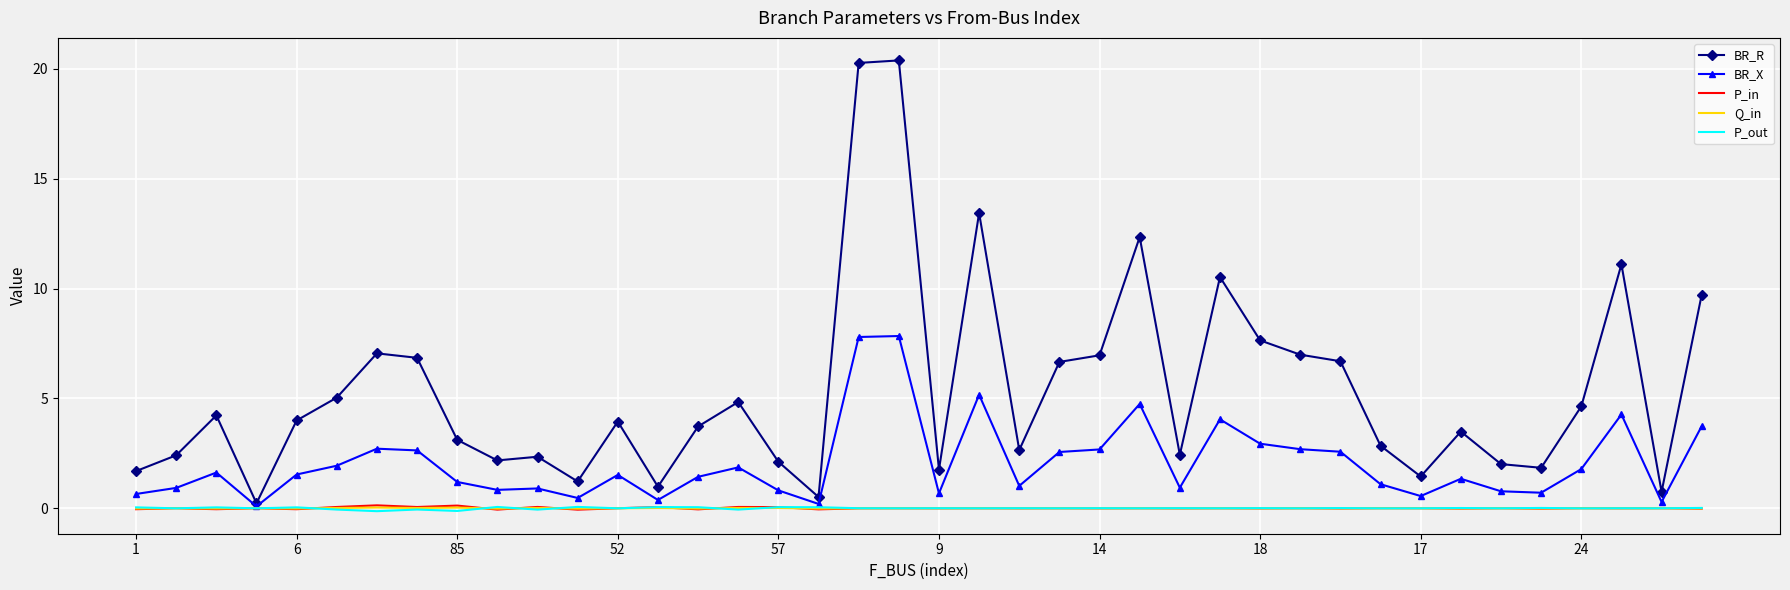

Count the number of data series in this chart.

5